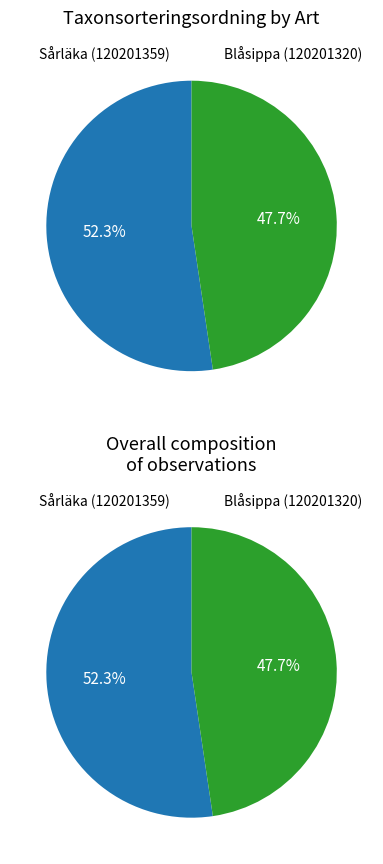

Count the number of slices in the pie.

2